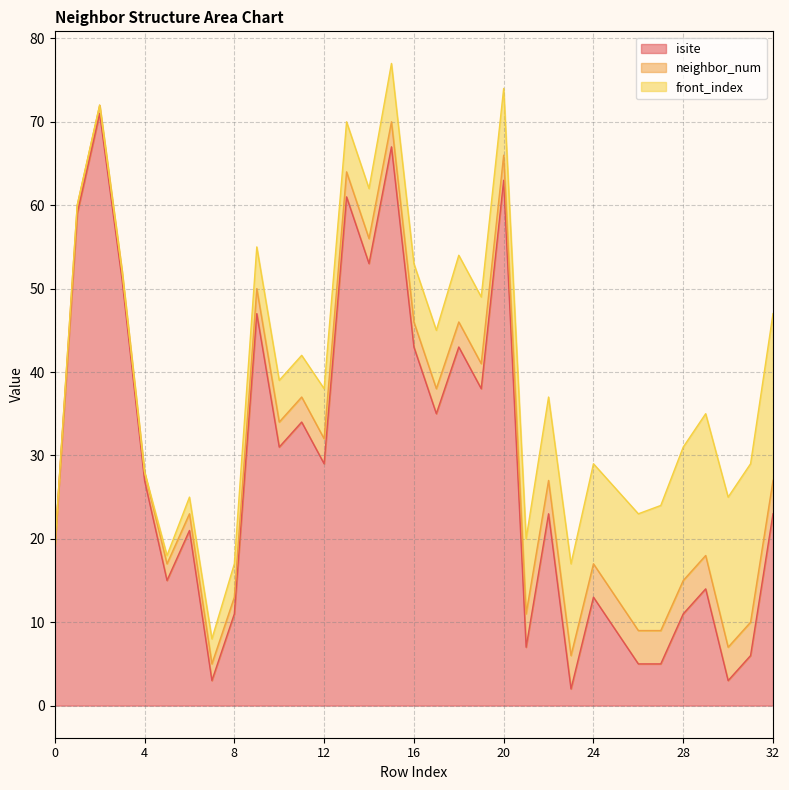

Does the chart display data point markers on the line(s)?

No